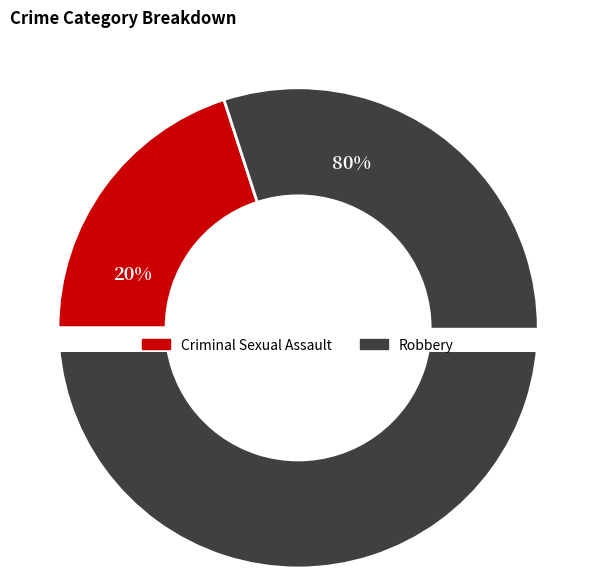

Is there a majority slice in this chart?

Yes